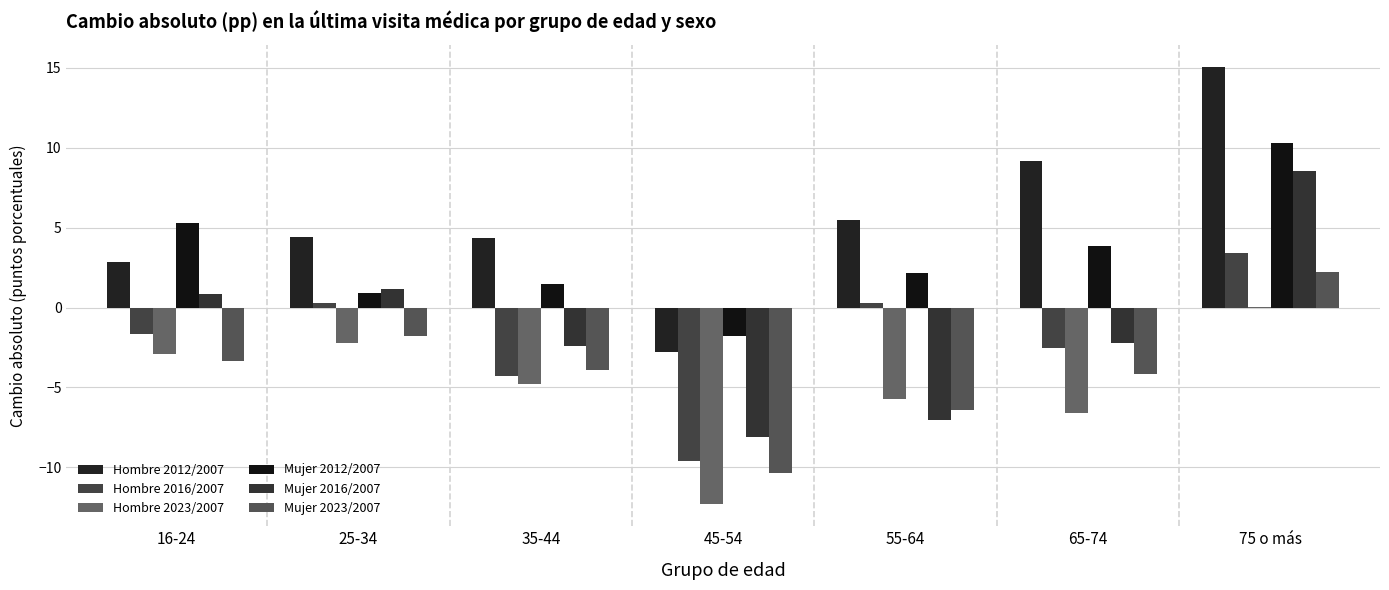

The value of Hombre 2012/2007 at 45-54 is -4.9. True or false?

False